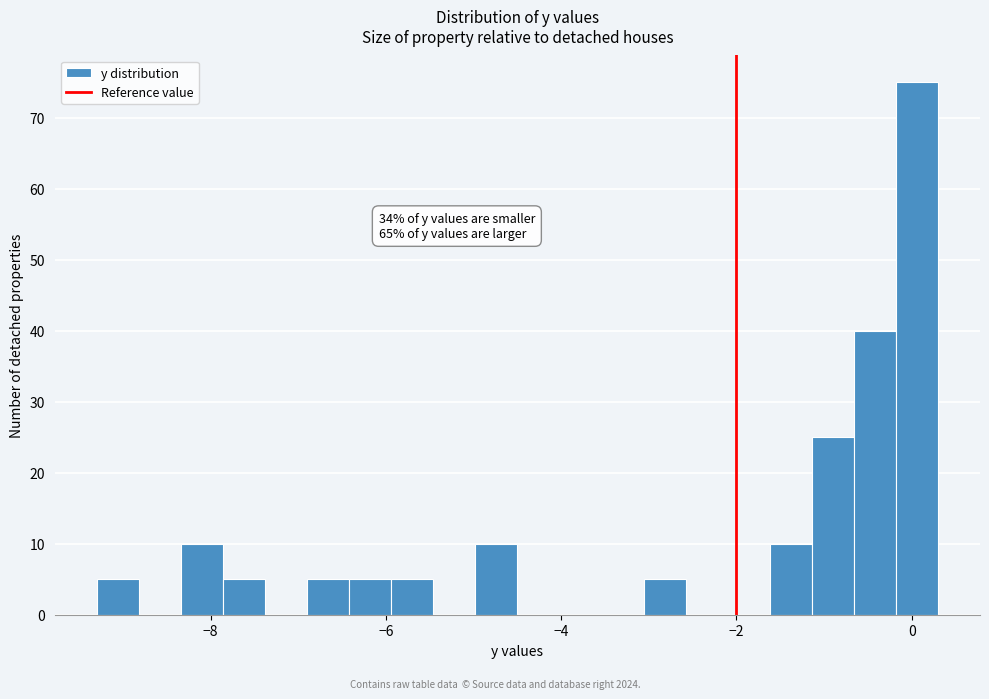

Read against the x-axis, roughly where is the centre of the tallest bar?

0.0